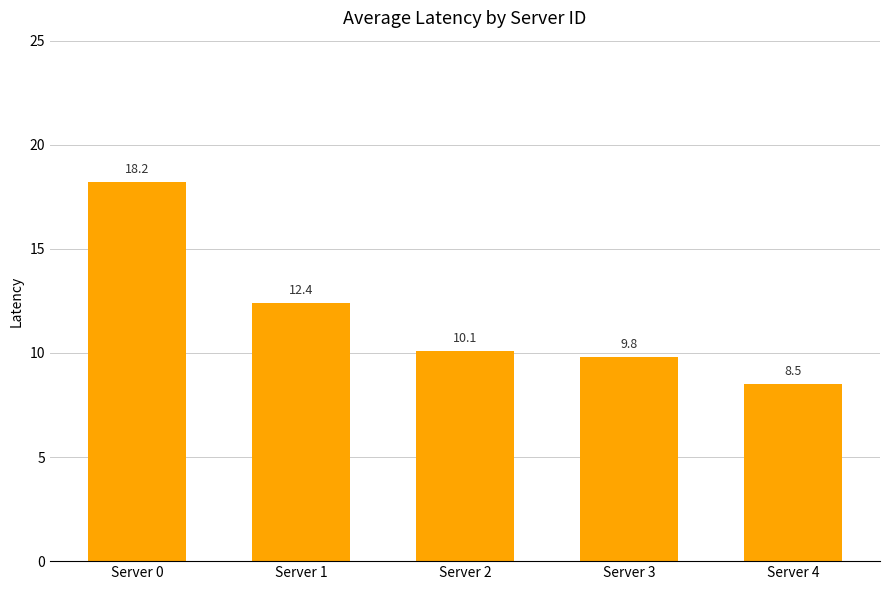

Reading left to right, extract all data points from this chart.

Server 0=18.2	Server 1=12.4	Server 2=10.1	Server 3=9.8	Server 4=8.5